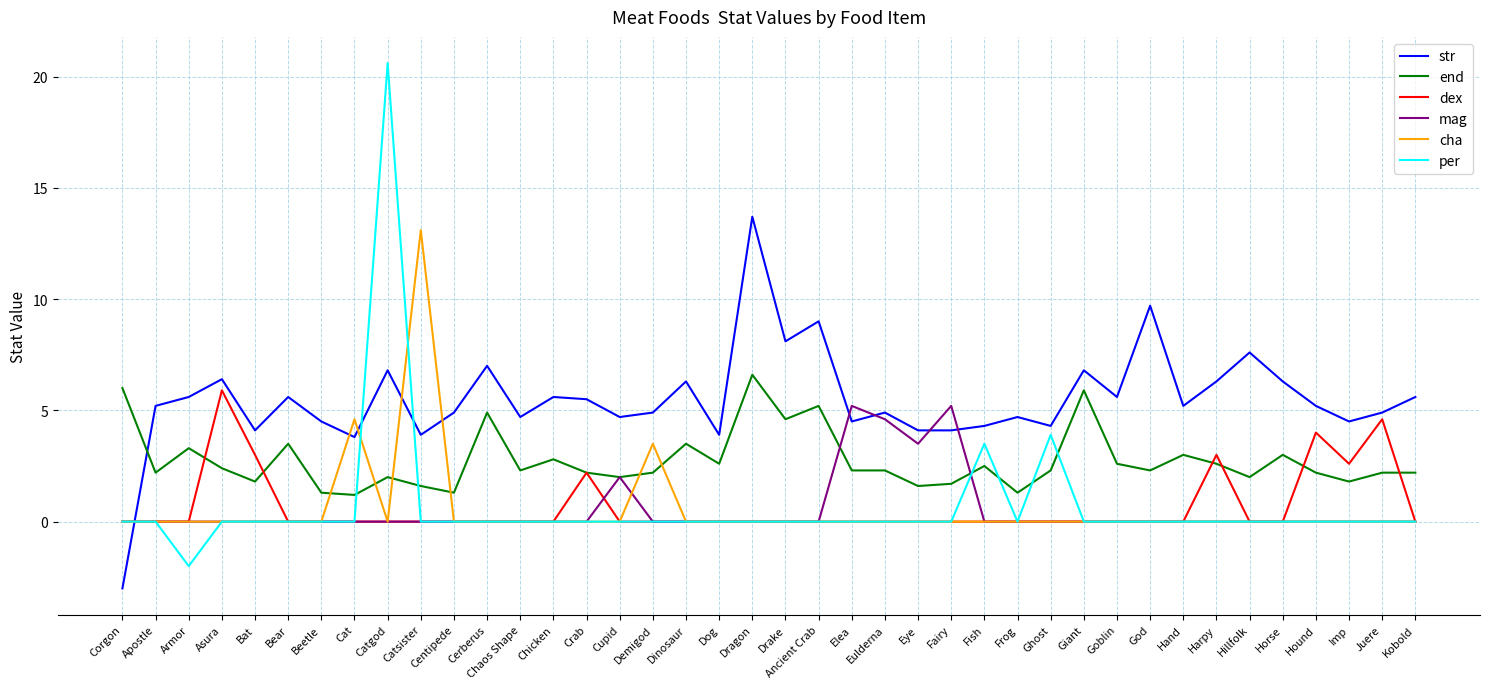

What is the lowest value of the str series?

-3.0